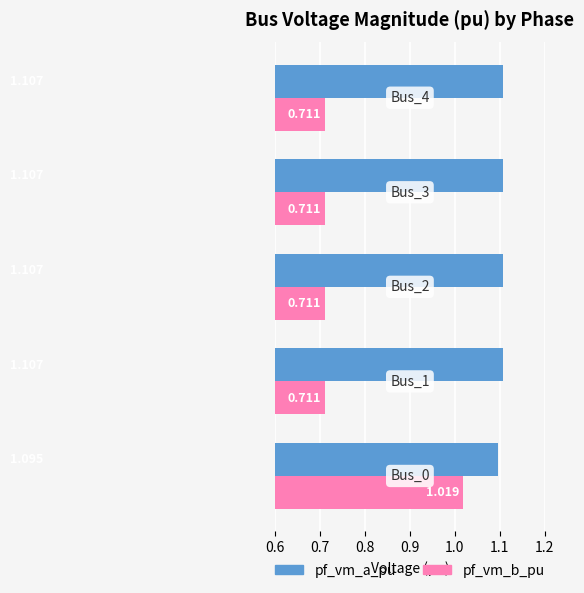

What are all the series names shown in the legend?

pf_vm_a_pu, pf_vm_b_pu